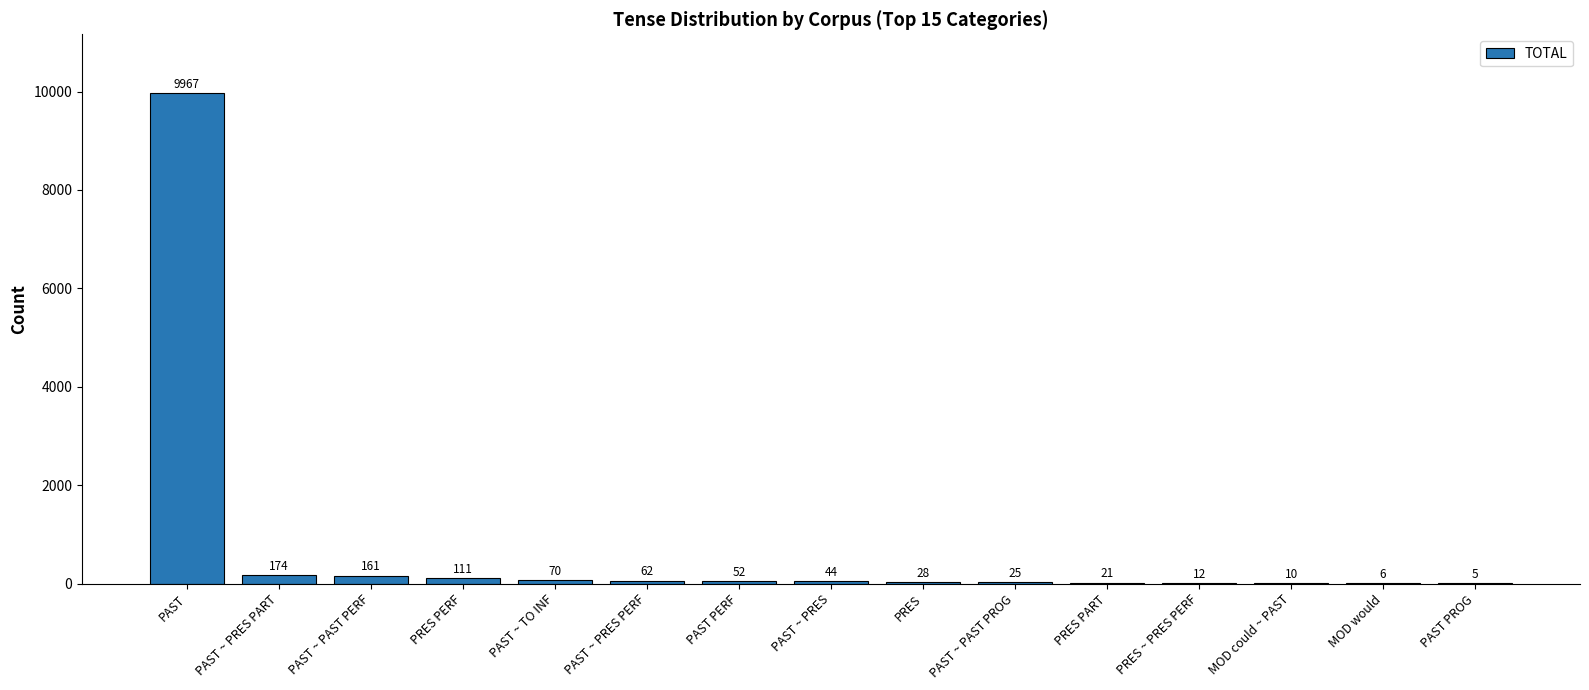

At which category does the chart reach its peak across all series?

PAST